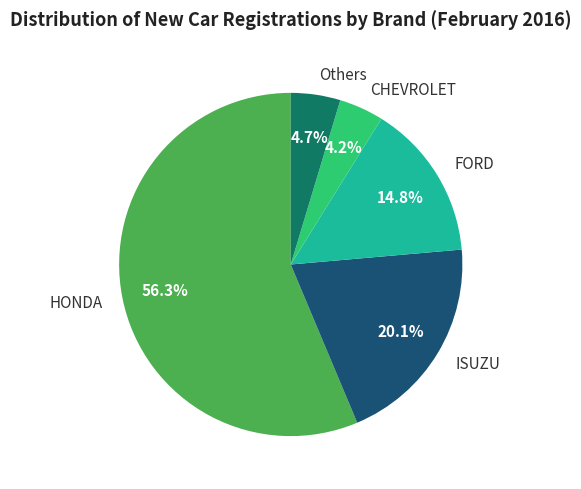

True or false: CHEVROLET accounts for 4% of the total.

True